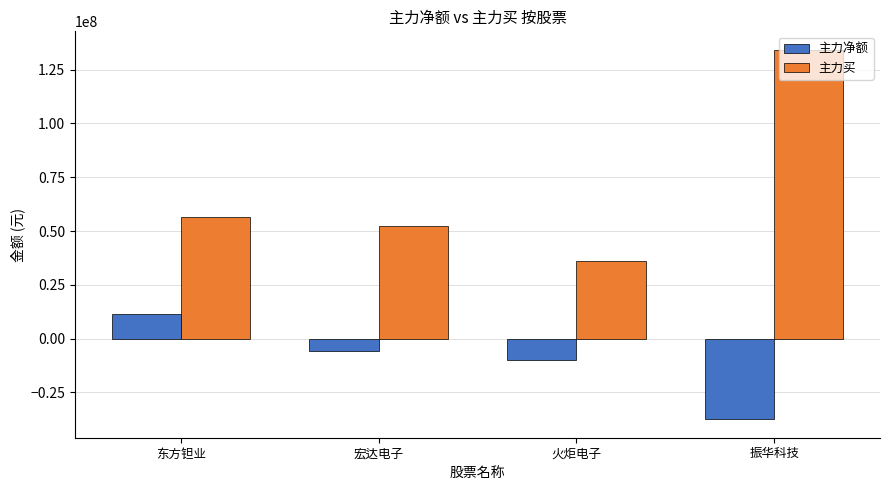

What is the maximum value shown in the chart?

134222495